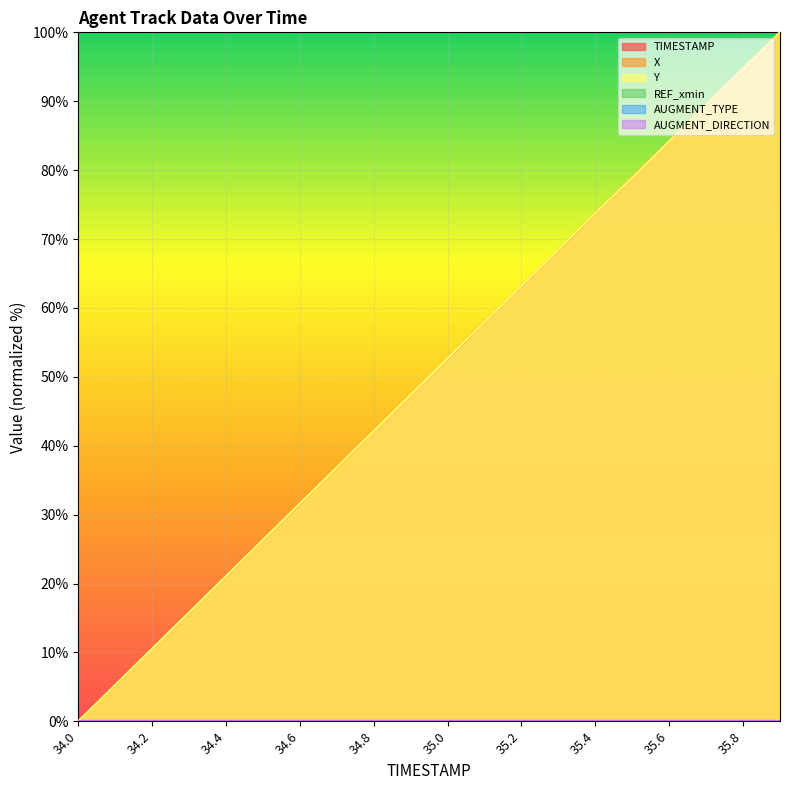

Reading right to left, list all the values displayed in this chart.

TIMESTAMP: 100.0	94.7	89.5	84.2	78.9	73.7	68.4	63.2	57.9	52.6	47.4	42.1	36.8	31.6	26.3	21.1	15.8	10.5	5.3	0.0
X: 100.0	94.7	89.5	84.3	79.0	73.7	68.5	63.2	57.9	52.7	47.4	42.1	36.9	31.6	26.3	21.1	15.8	10.5	5.3	0.0
Y: 100.0	94.7	89.5	84.2	78.9	73.7	68.5	63.2	57.9	52.7	47.4	42.1	36.9	31.6	26.3	21.1	15.8	10.5	5.3	0.0